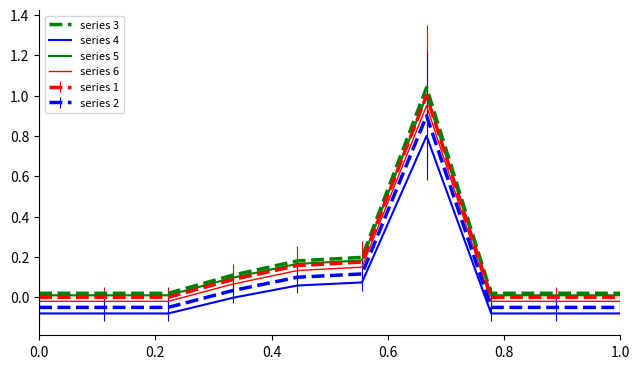

Which series has the widest spread of values?

series 3